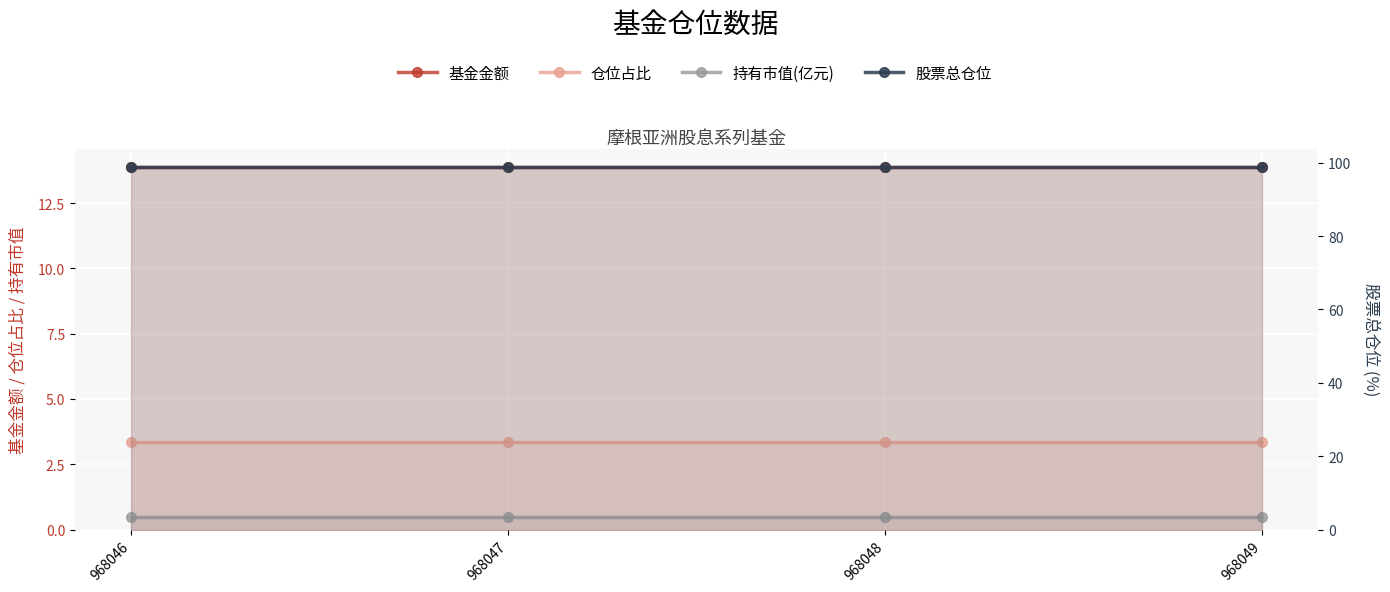

Between 968049 and 968047, which is larger?

968049